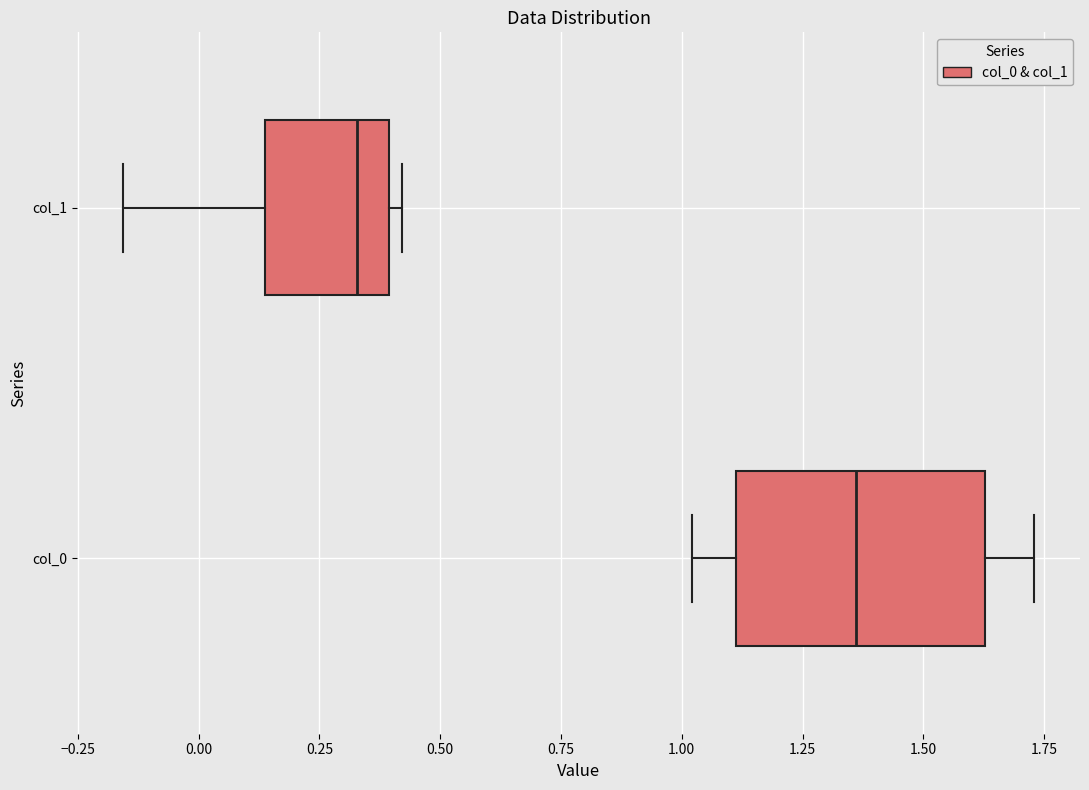

Reading bottom to top, transcribe this box plot: for each box, give where its median line is, the range the box spans, and where its two whiskers end, as read against the x-axis. The values are not printed on the chart, so give them approximately, as read against the axis.

col_0: median 1.35, box 1.10 to 1.65, whiskers 1.00 to 1.75
col_1: median 0.35, box 0.15 to 0.40, whiskers -0.15 to 0.40 (just right of the box's right edge)